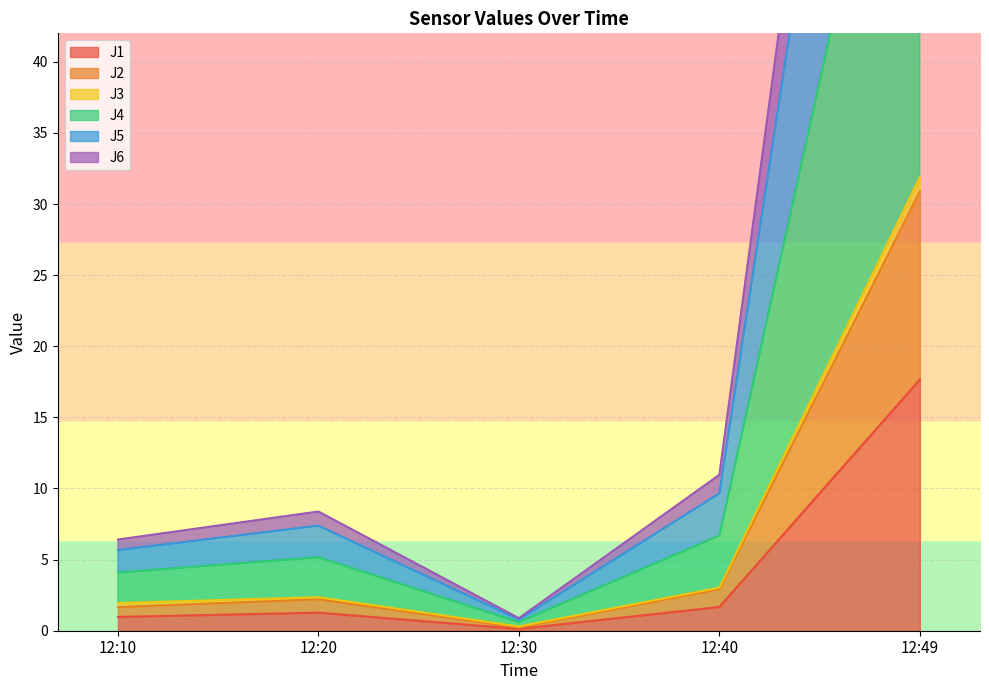

What is the highest value of the J1 series?

17.7